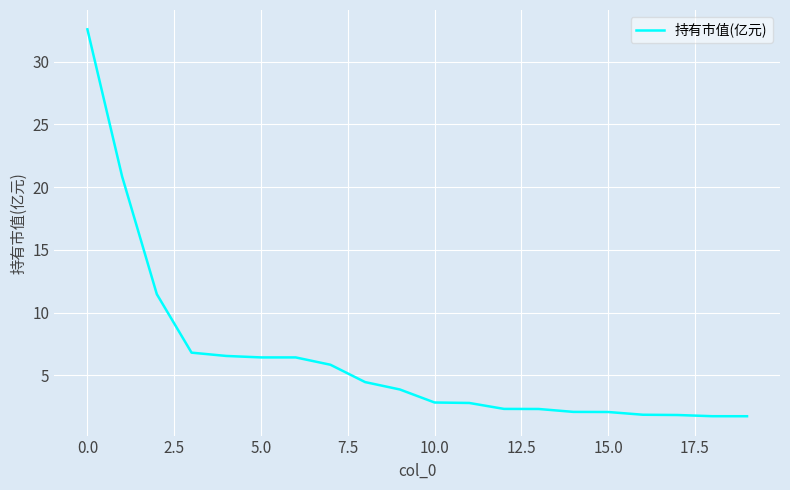

What is the smallest value displayed?

1.7